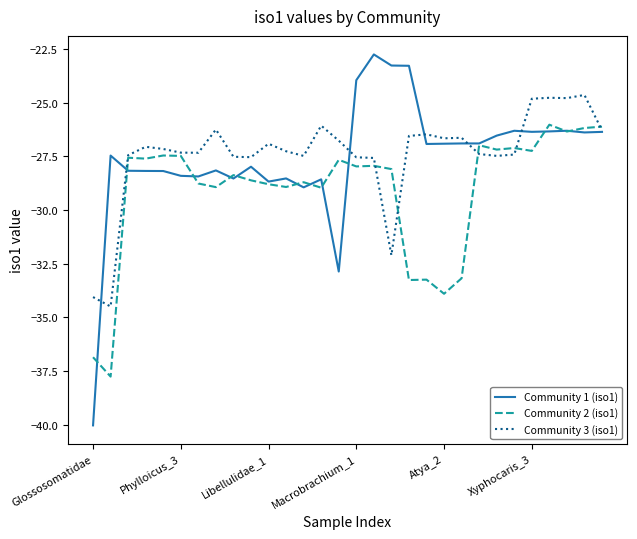

What is the minimum value for Community 3 (iso1)?

-34.5